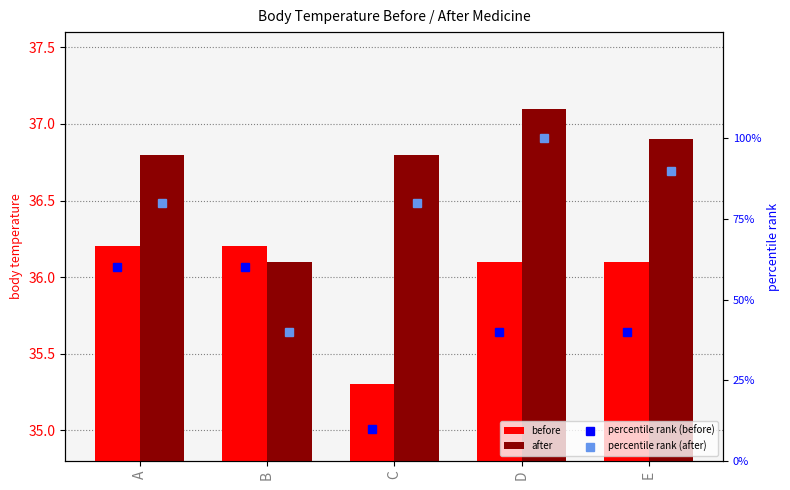

At which category is the sum across all series the highest?

D